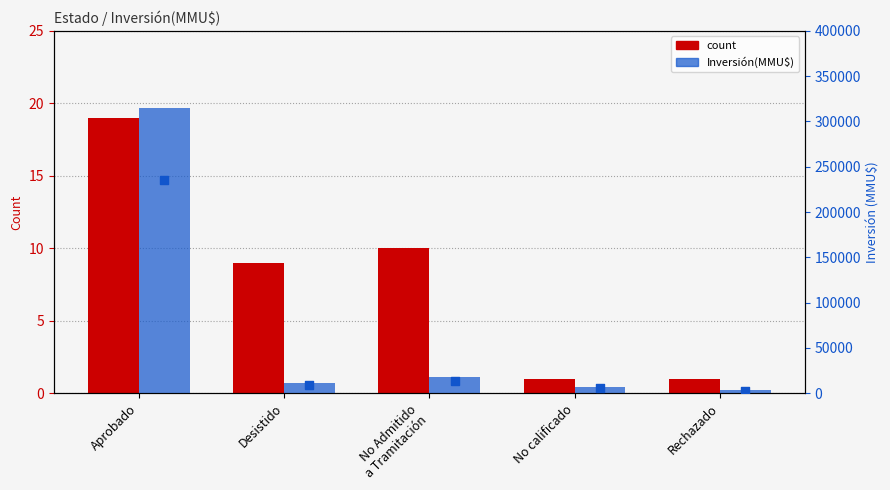

At which category is the sum across all series the highest?

Aprobado